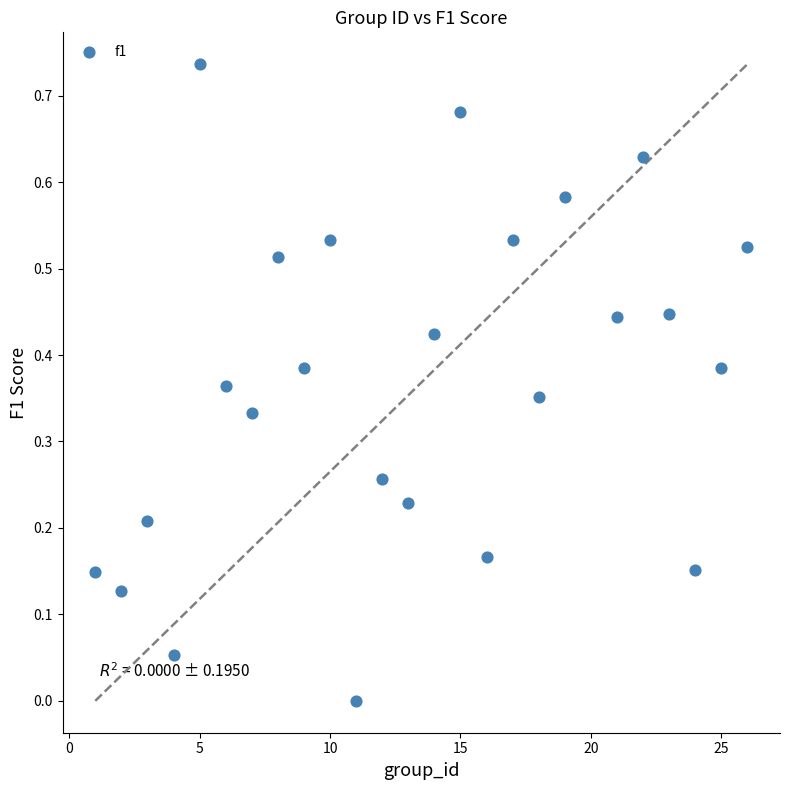

What is the range of X values (max minus min)?

25.0